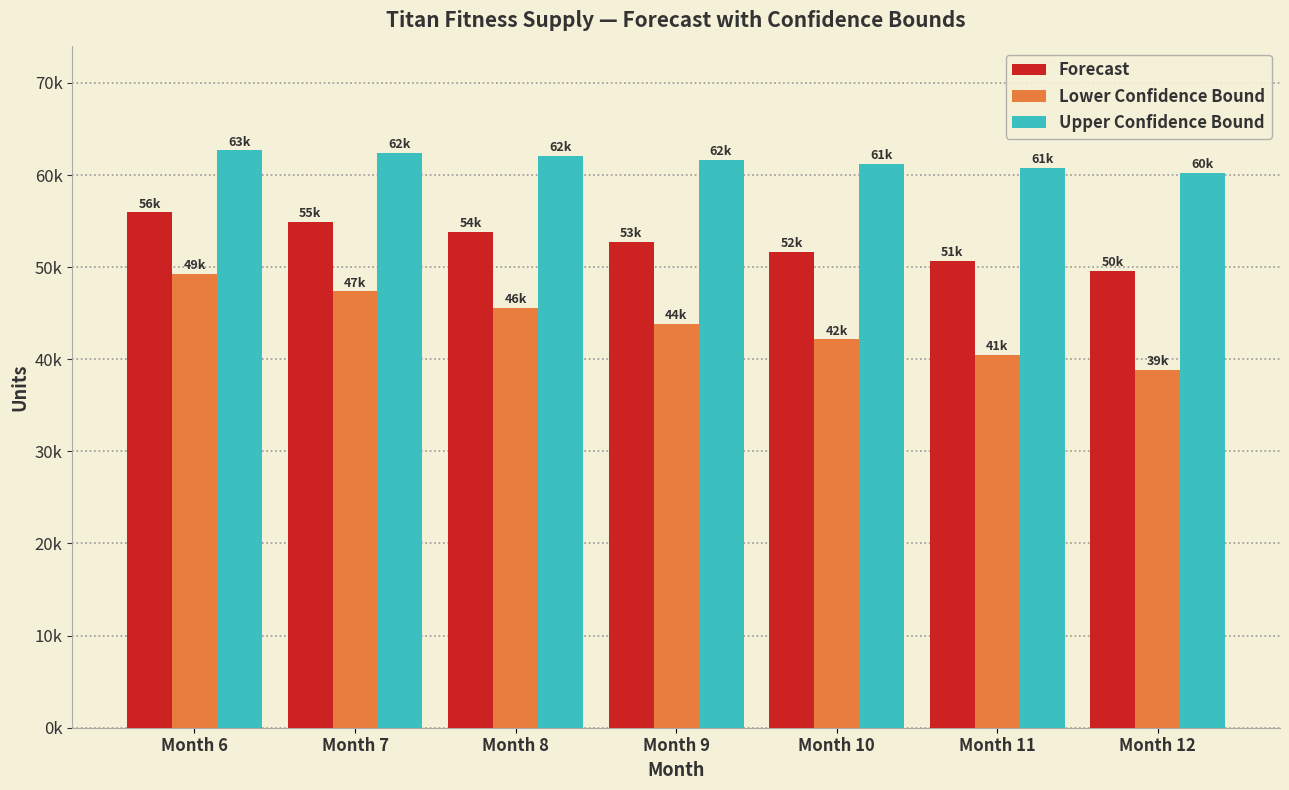

What are all the series names shown in the legend?

Forecast, Lower Confidence Bound, Upper Confidence Bound